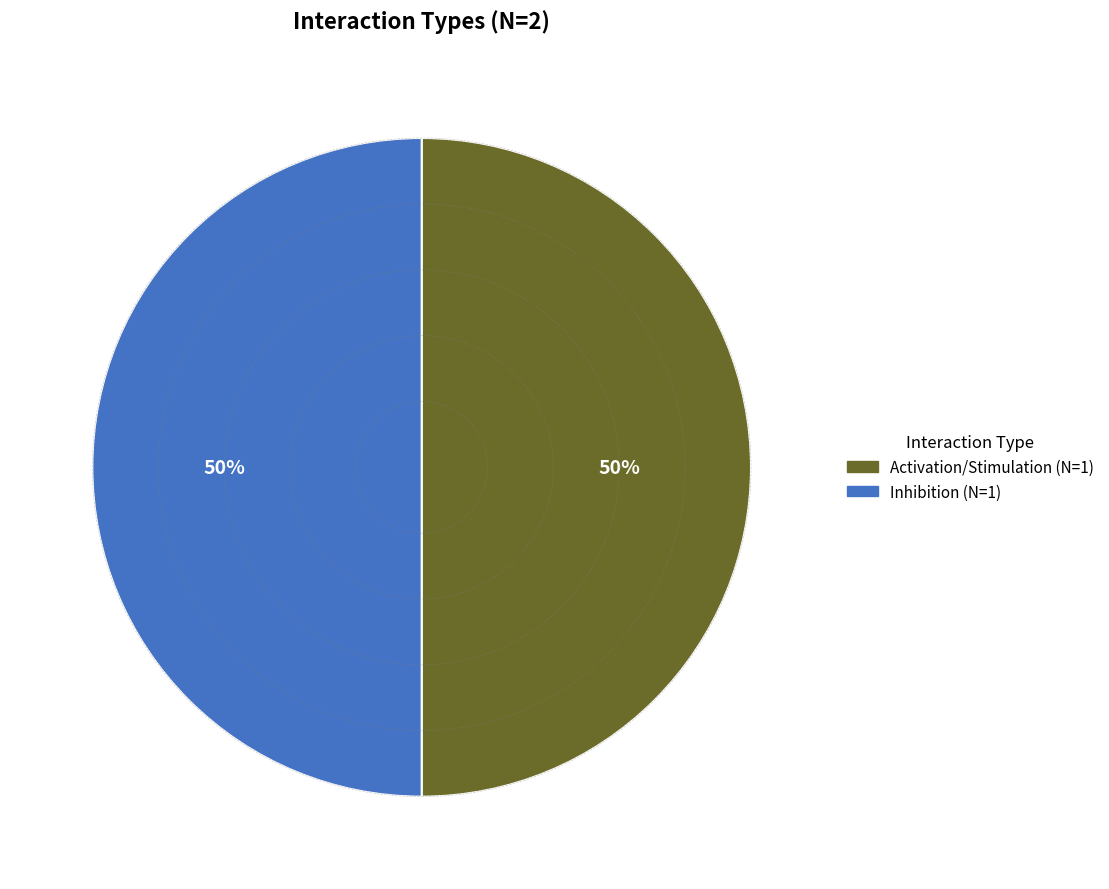

To the nearest percent, what is the difference between the largest and smallest slice percentages?

0%